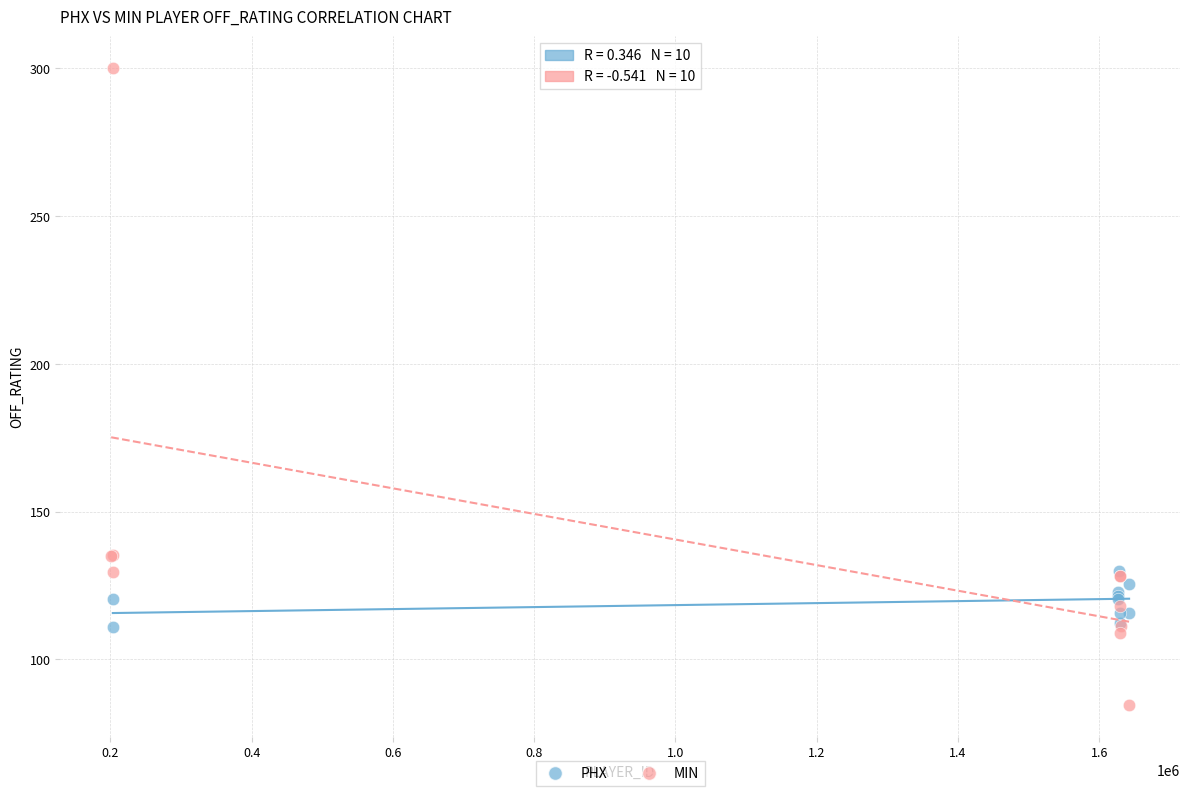

Which series contains the lowest Y value?

MIN